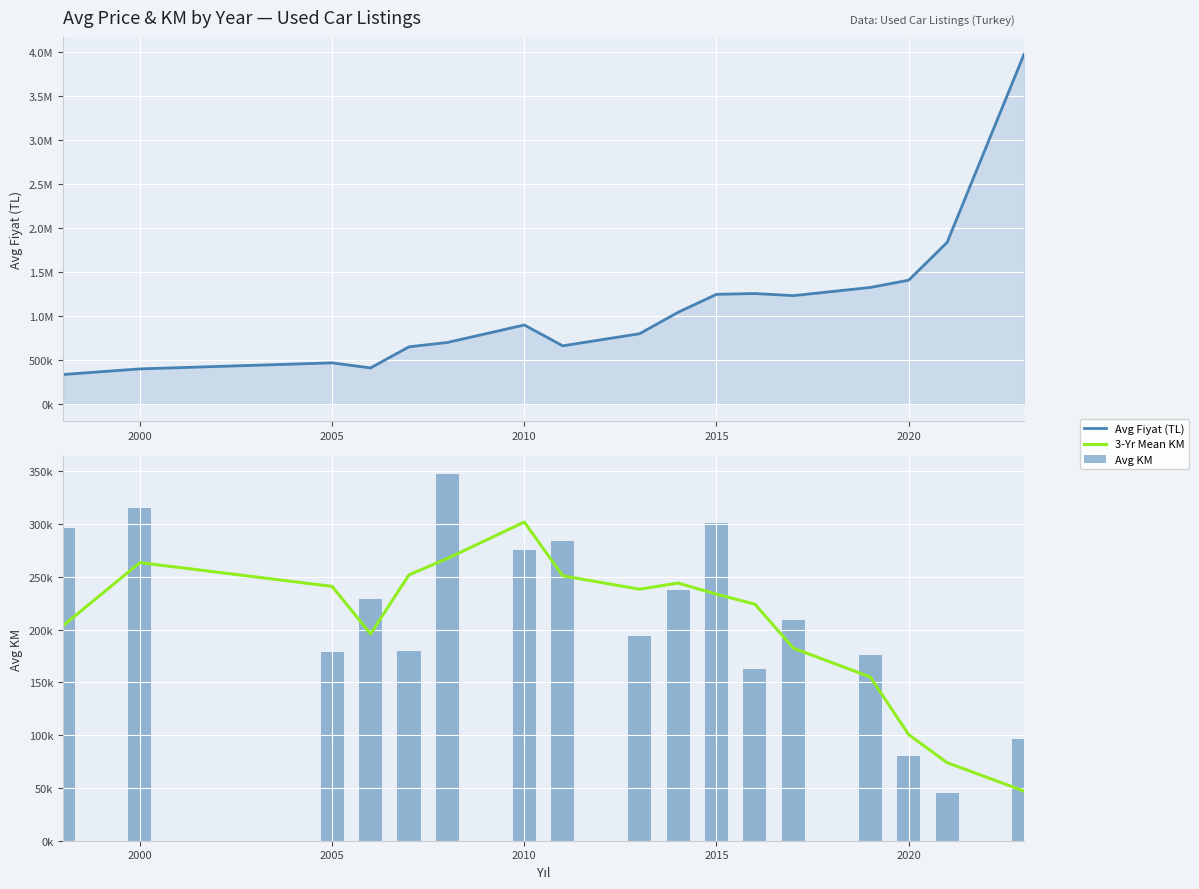

What is the value of the Avg KM bar at the 10th from the left?

237000.0